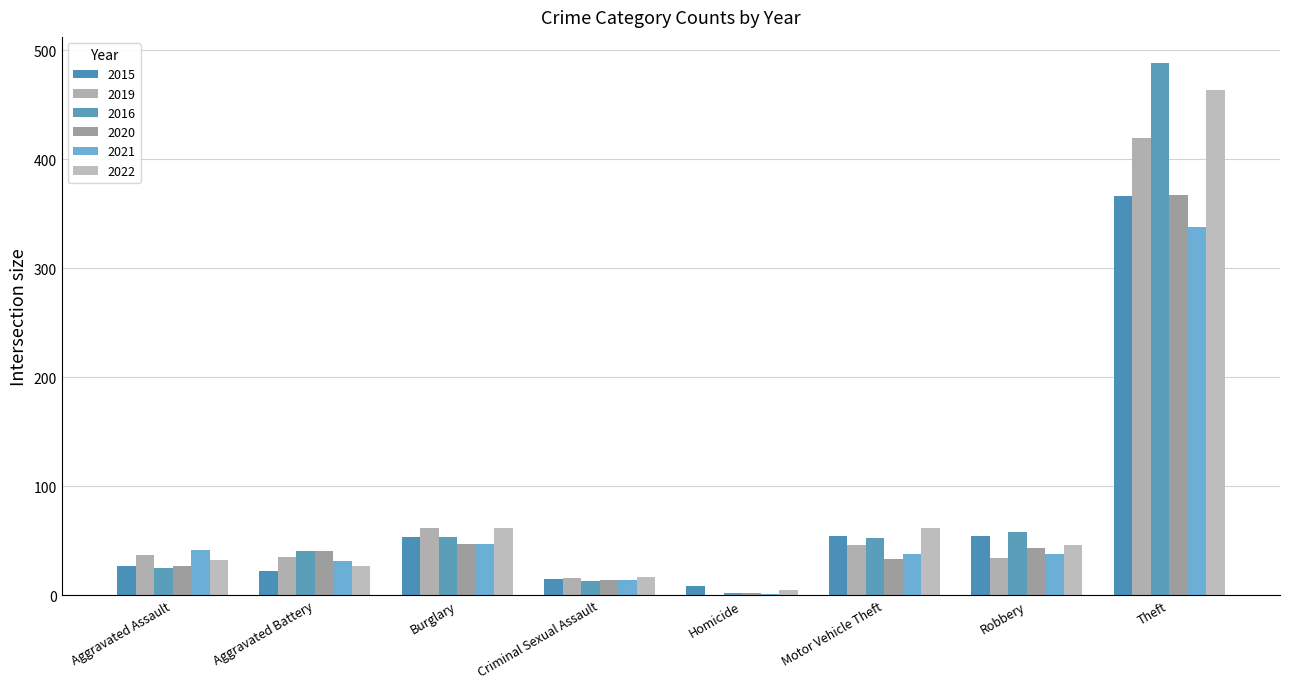

How many series are shown in this chart?

6